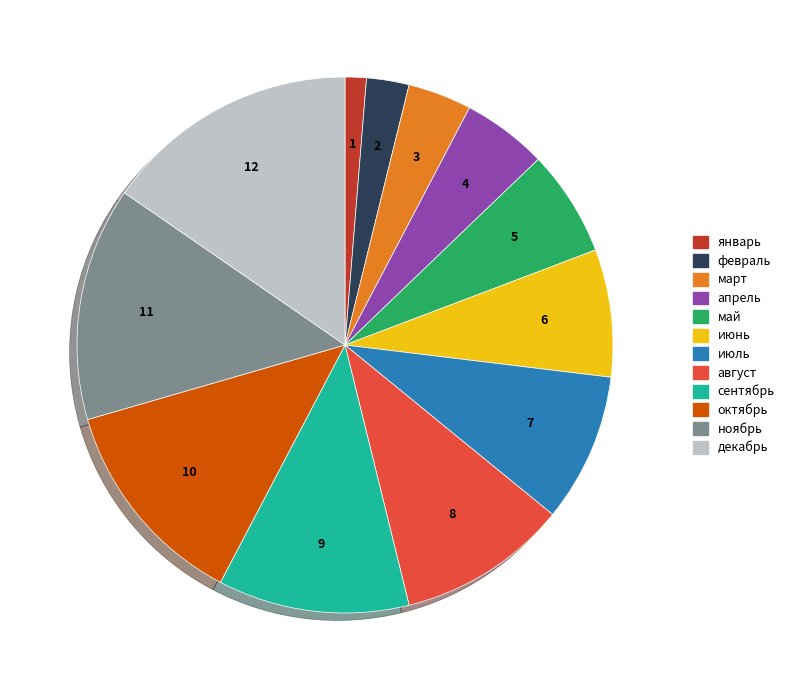

Rank the categories by value from lowest to highest.

январь, февраль, март, апрель, май, июнь, июль, август, сентябрь, октябрь, ноябрь, декабрь